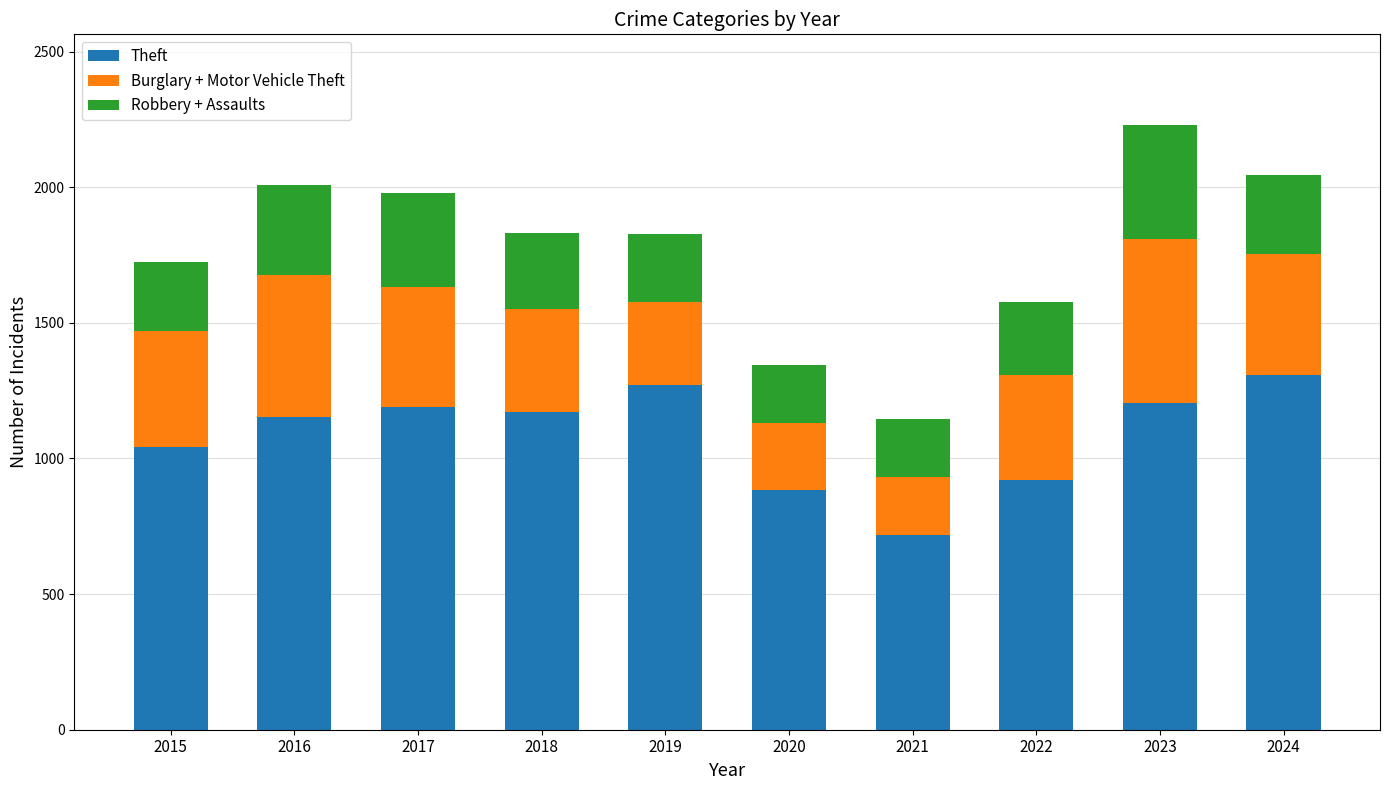

What is the value of the Theft bar at the 9th from the left?

1204